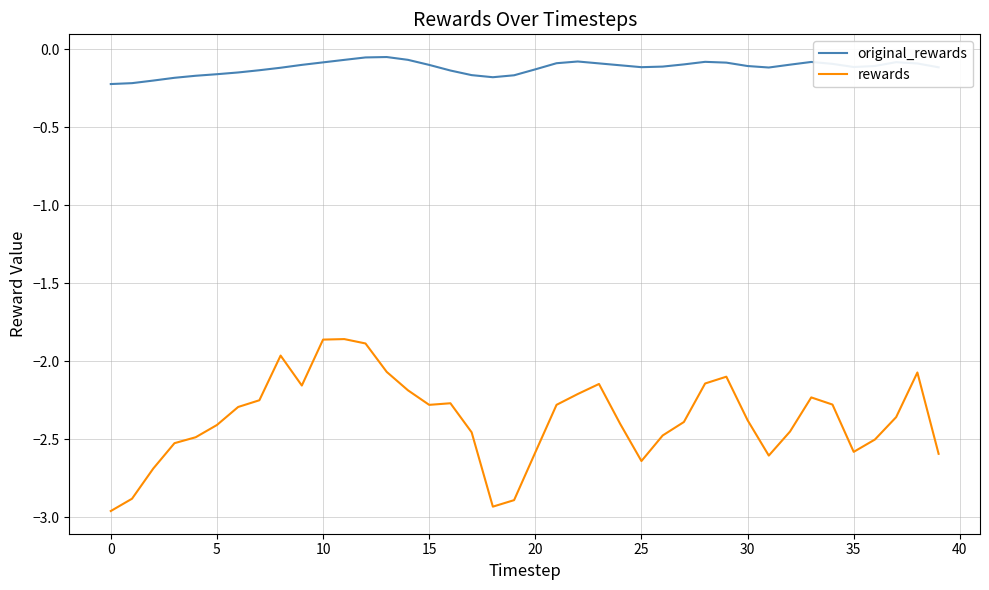

True or false: original_rewards and rewards intersect in this chart.

False